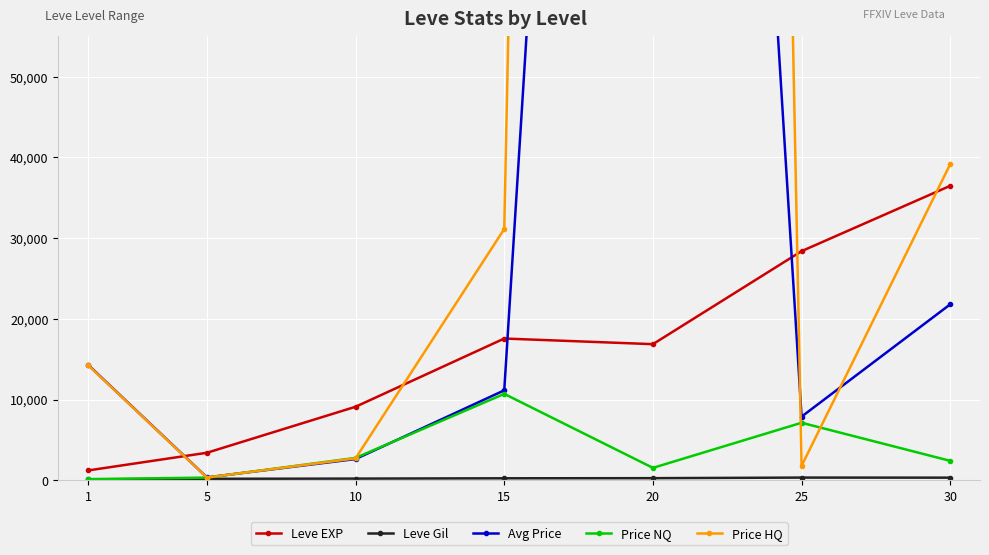

How many categories are shown in the chart?

7